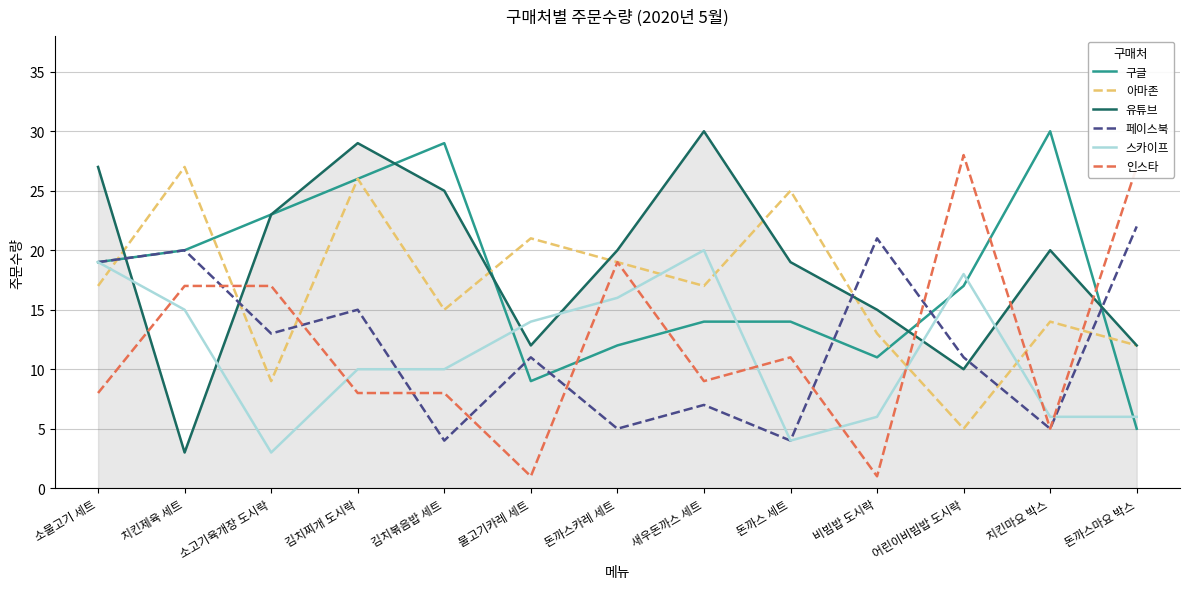

True or false: 구글 and 아마존 intersect in this chart.

True